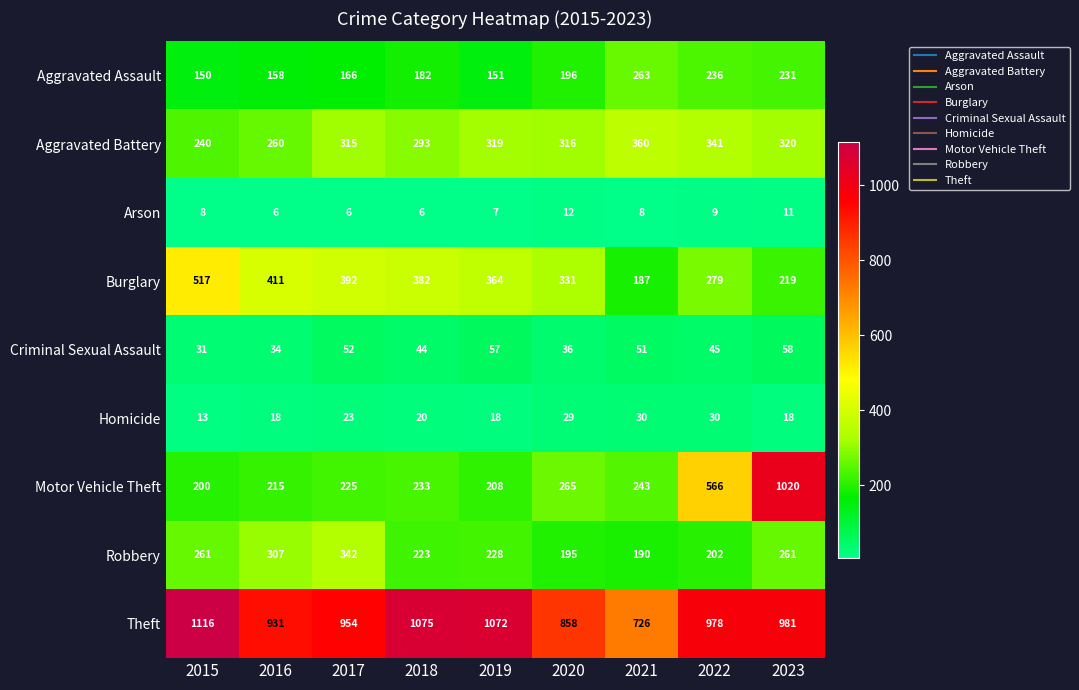

What is the difference between the highest and lowest values at 2018?

1069